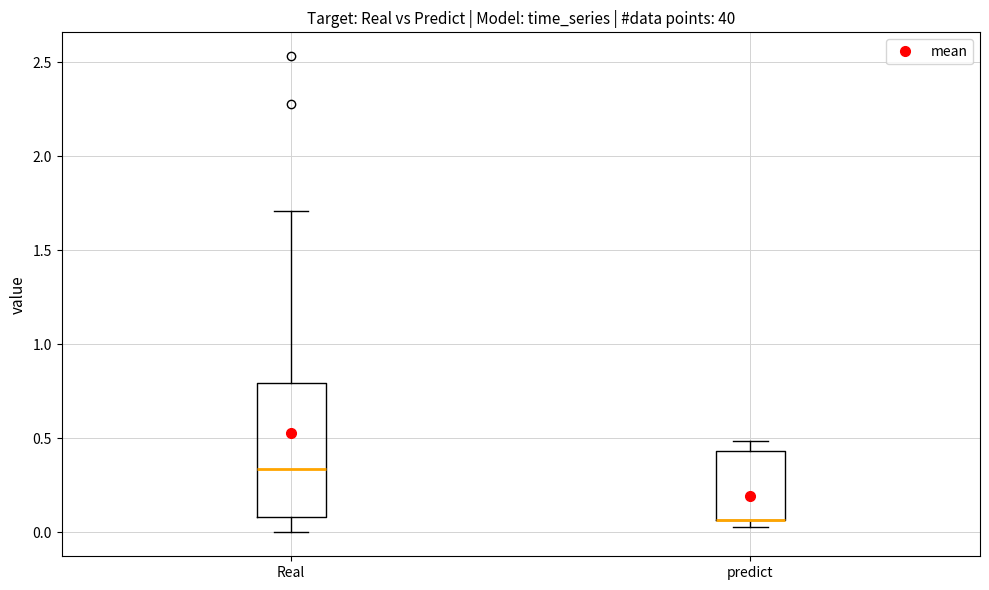

Reading left to right, transcribe this box plot: for each box, give where its median line is, the range the box spans, and where its two whiskers end, as read against the y-axis. The values are not printed on the chart, so give them approximately, as read against the axis.

Real: median 0.35, box 0.10 to 0.80, whiskers 0.00 to 1.70
predict: median 0.05 (drawn on the box's lower edge), box 0.05 to 0.45, whiskers 0.05 (just below the box's lower edge) to 0.50